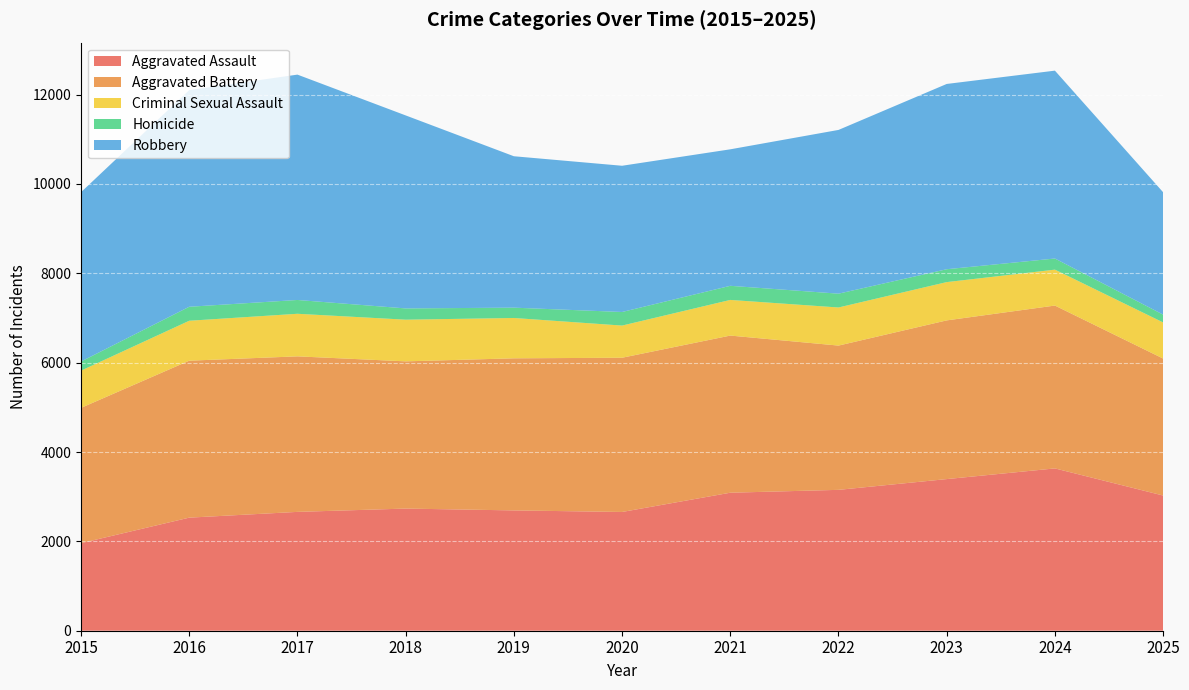

Reading right to left, what are all the values shown in this chart?

Aggravated Assault: 2025=3026	2024=3633	2023=3394	2022=3153	2021=3089	2020=2658	2019=2693	2018=2734	2017=2660	2016=2531	2015=1960
Aggravated Battery: 2025=3066	2024=3645	2023=3552	2022=3229	2021=3517	2020=3452	2019=3404	2018=3295	2017=3481	2016=3513	2015=3028
Criminal Sexual Assault: 2025=808	2024=804	2023=857	2022=853	2021=798	2020=720	2019=903	2018=933	2017=953	2016=894	2015=833
Homicide: 2025=175	2024=249	2023=288	2022=309	2021=316	2020=304	2019=231	2018=252	2017=309	2016=313	2015=204
Robbery: 2025=2739	2024=4205	2023=4147	2022=3665	2021=3055	2020=3273	2019=3389	2018=4320	2017=5044	2016=4849	2015=3790